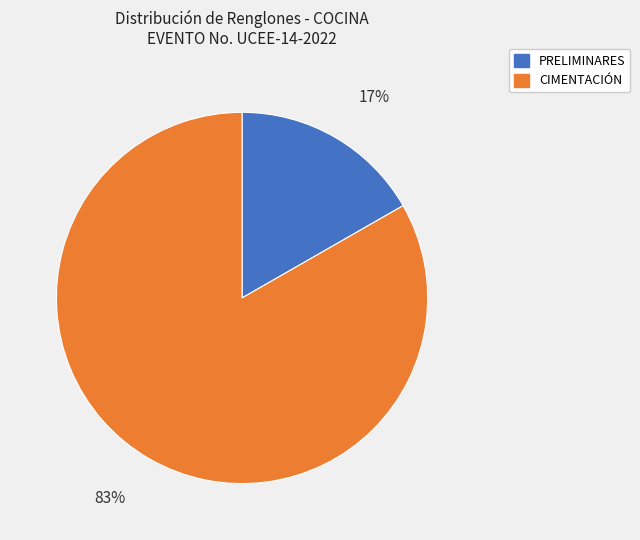

Is there a majority slice in this chart?

Yes